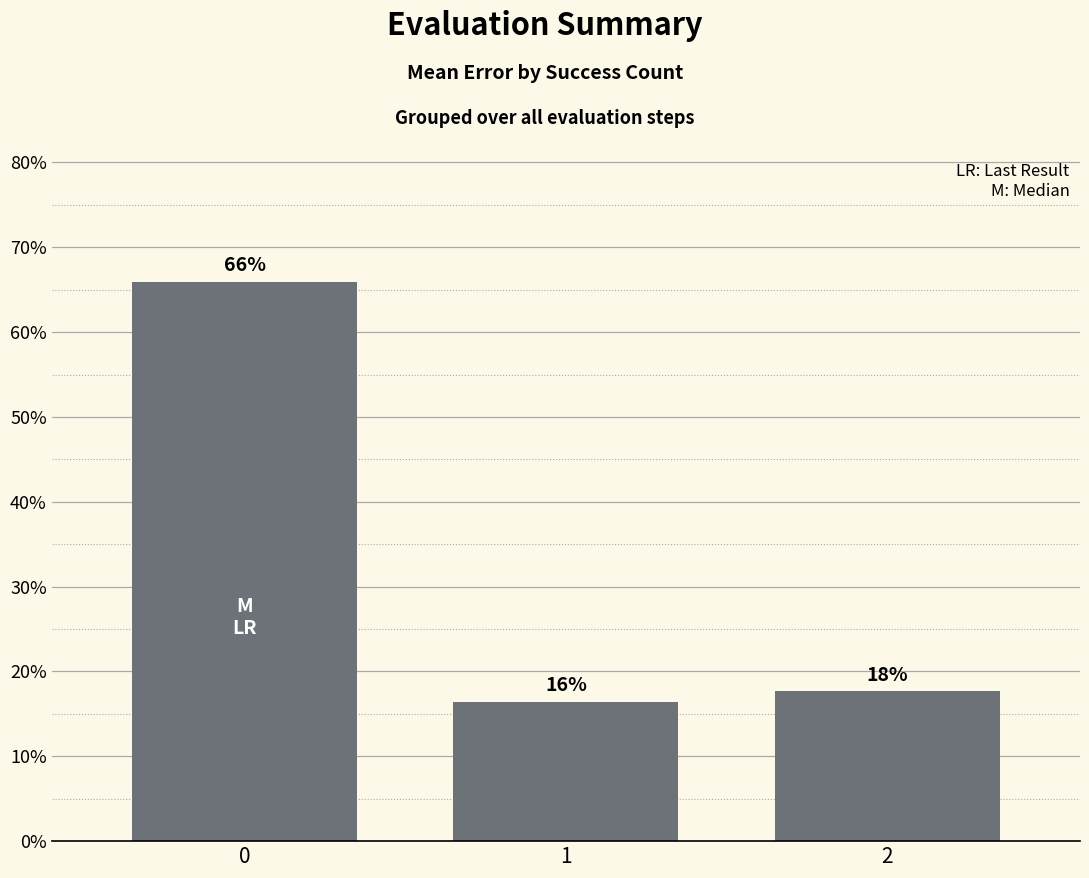

What is the difference between the values at 2 and 0?

48.3